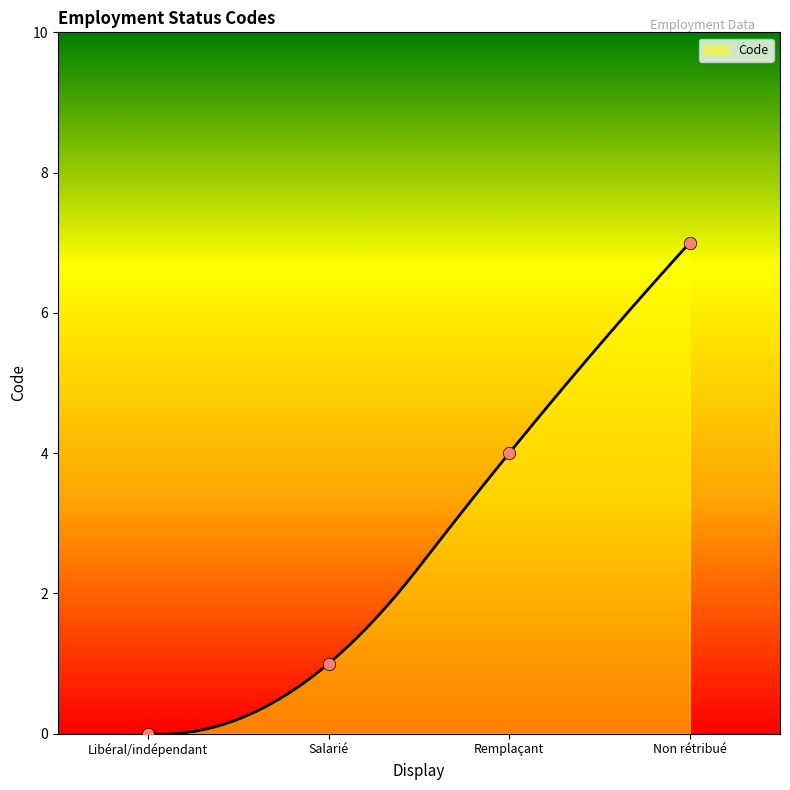

What is the change in value from Remplaçant to Non rétribué?

+3